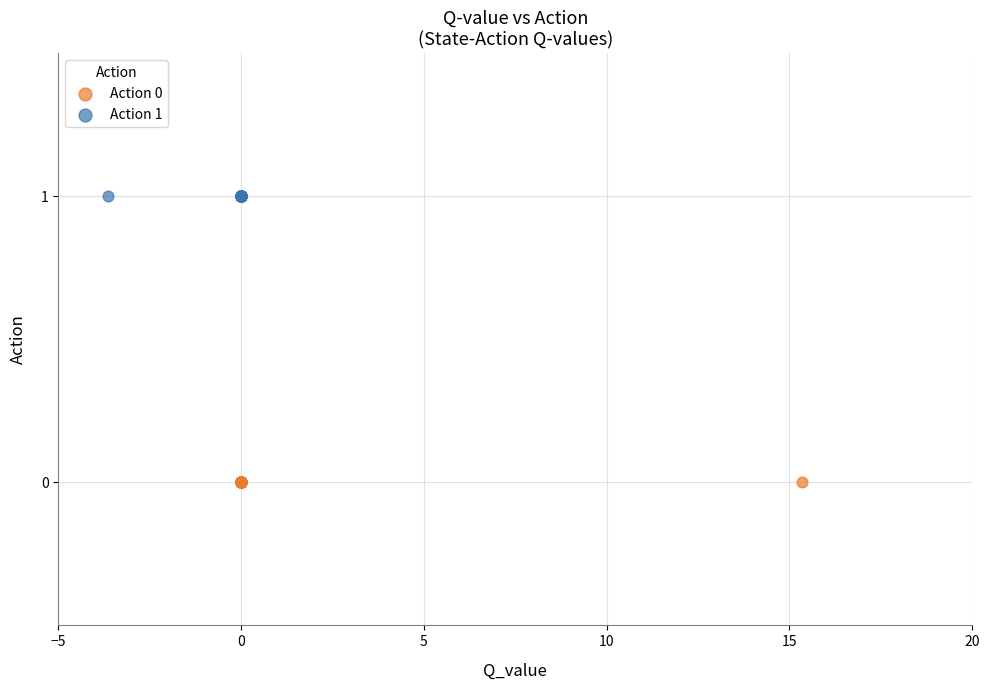

Which series contains the highest Y value?

Action 1